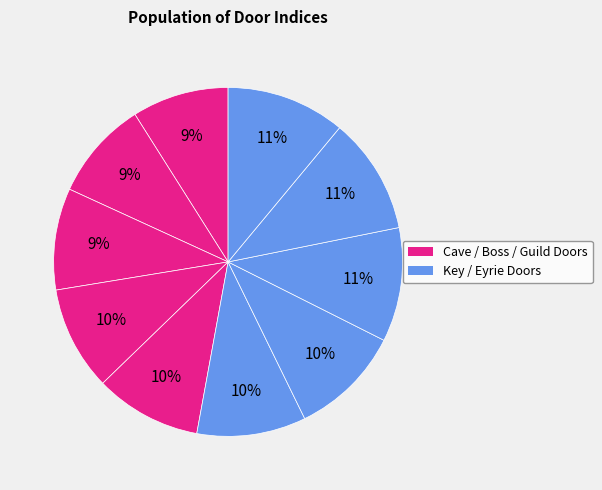

How many slices are in this pie chart?

10